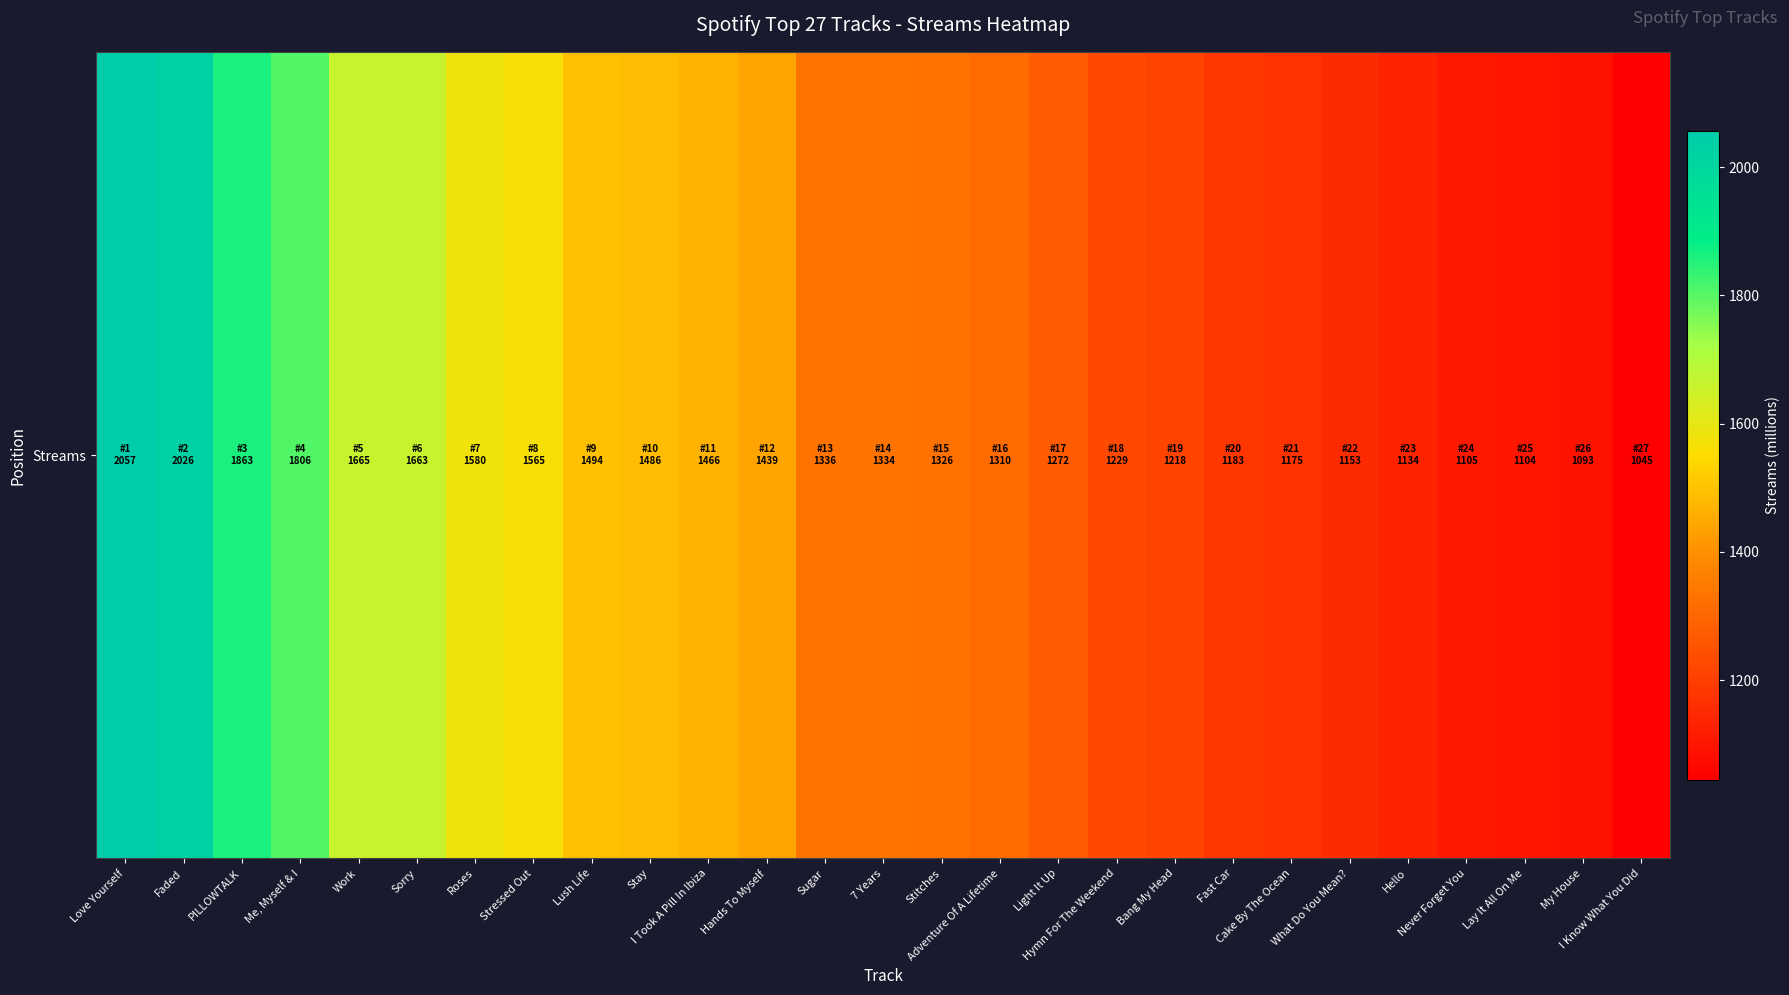

The chart shows a value of 1439 at Hands To Myself. True or false?

True